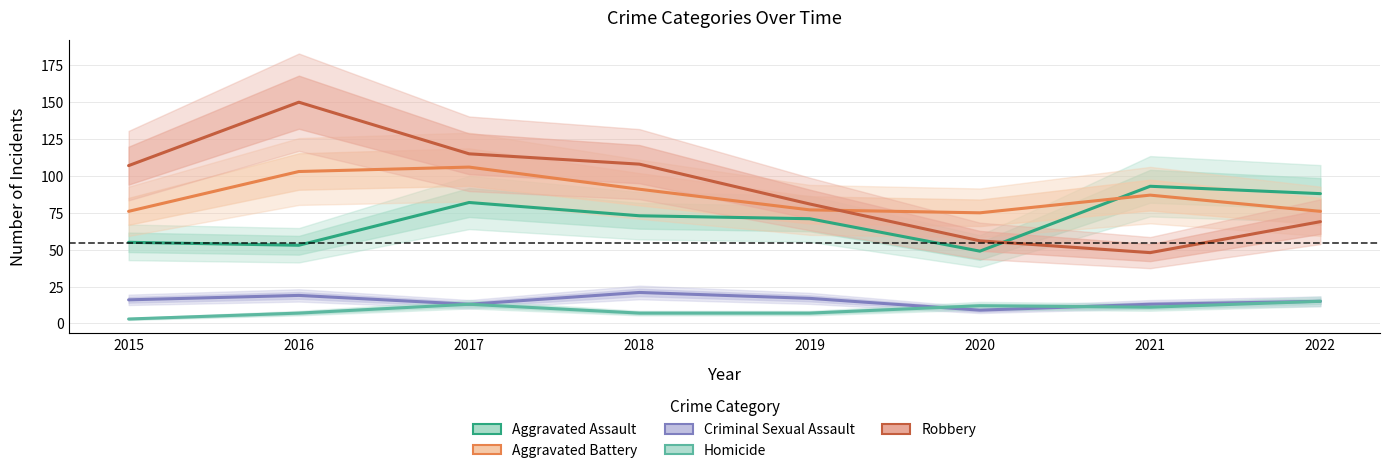

True or false: Aggravated Battery and Criminal Sexual Assault cross at least once.

False